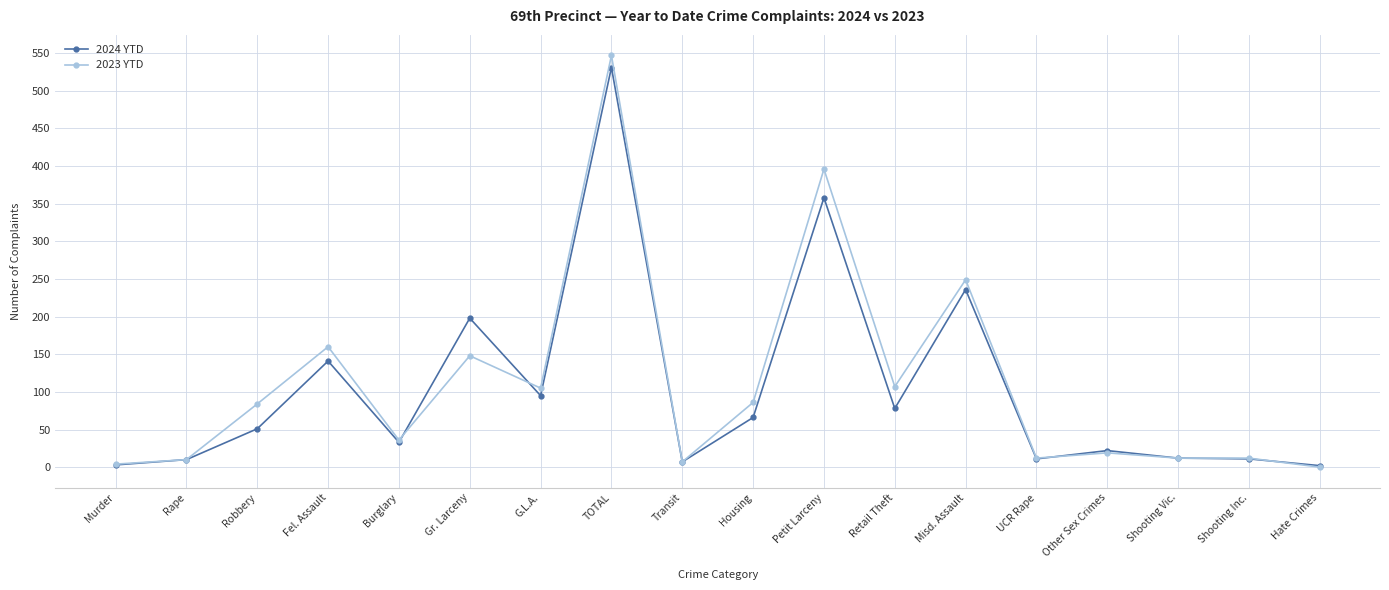

Rank the series at Petit Larceny from lowest to highest value.

2024 YTD, 2023 YTD